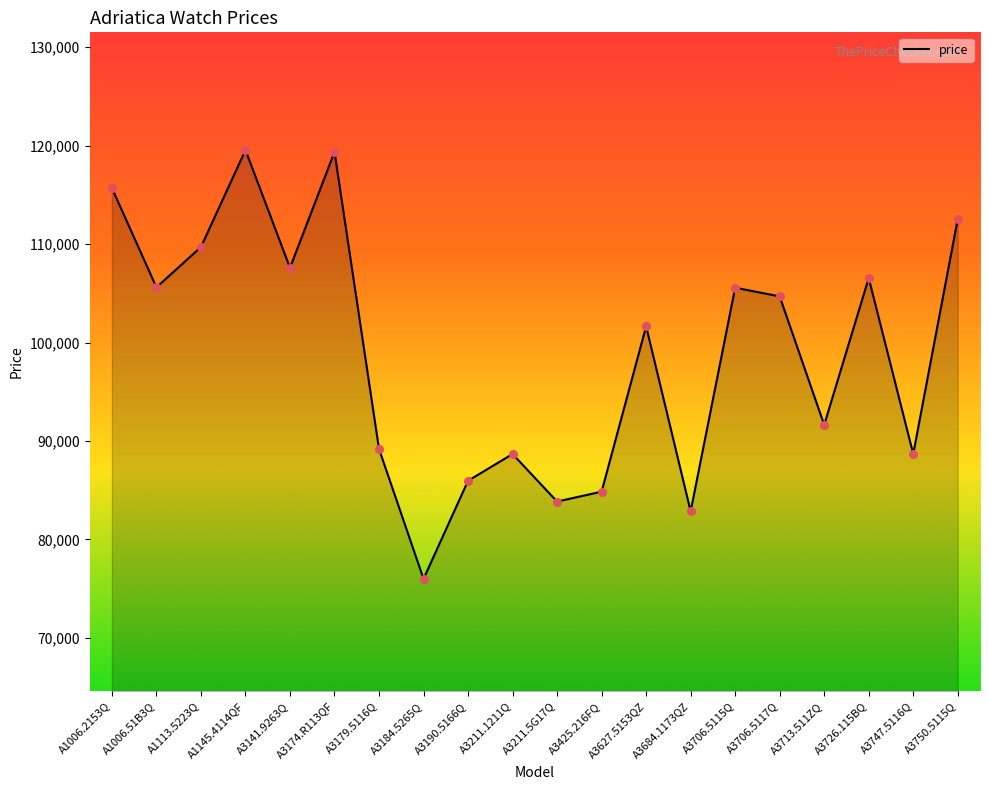

Approximately how many times larger is the value at A3684.1173QZ compared to A3211.5G17Q?

1.0